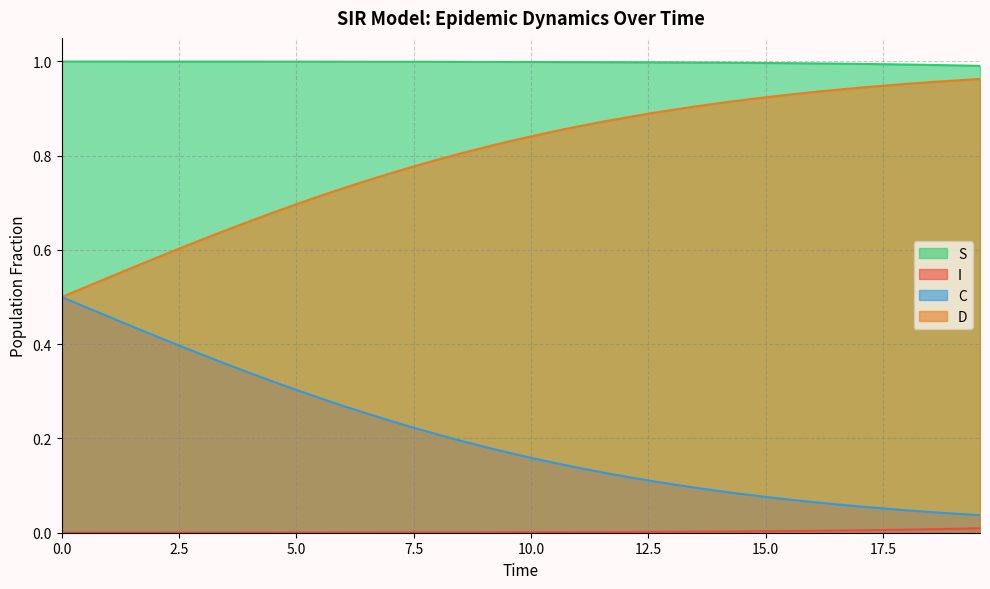

Which series has the largest total across all categories?

S